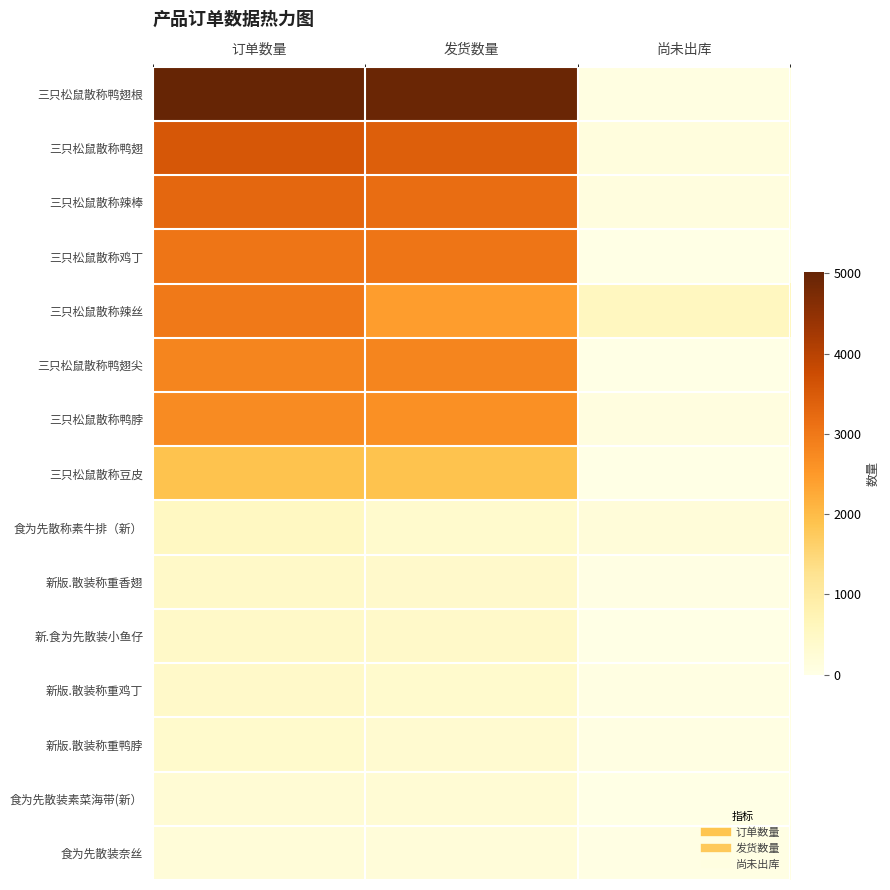

What is the difference between the highest and lowest values at 尚未出库?

549.4